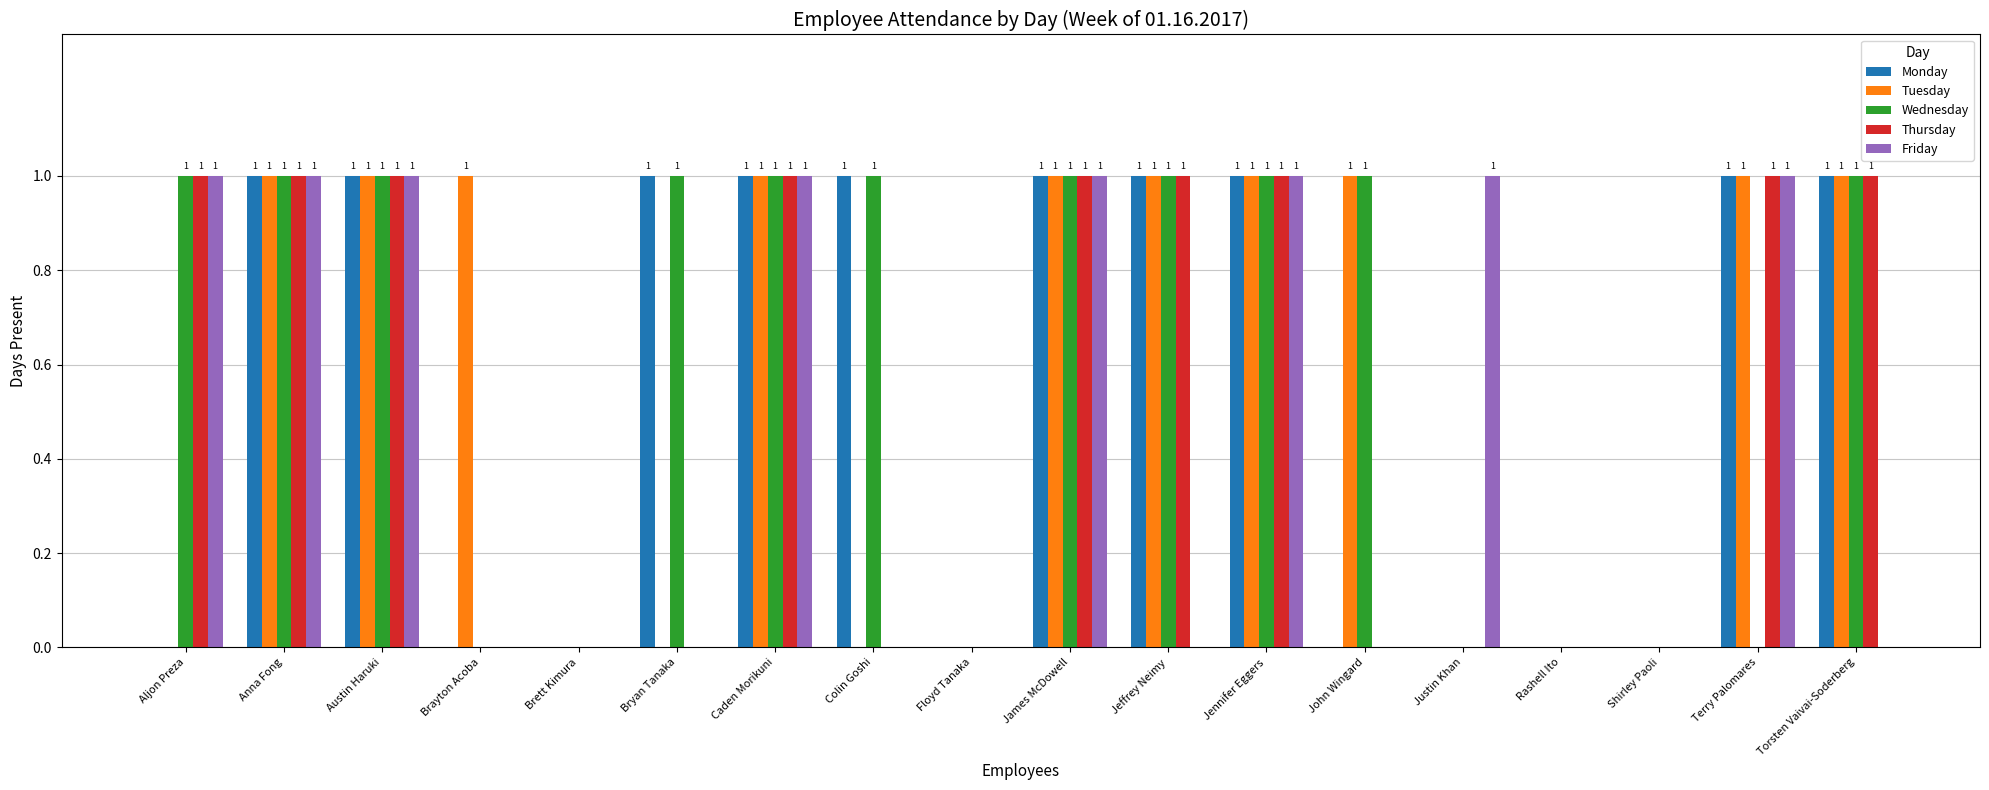

How many groups of bars are there?

18